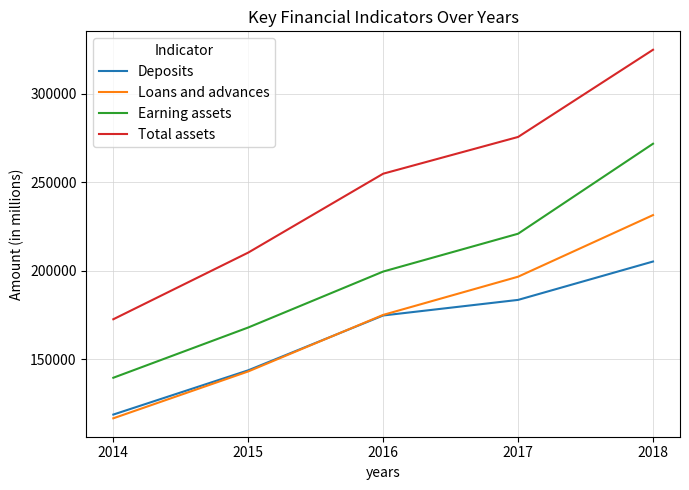

True or false: Earning assets and Deposits intersect in this chart.

False